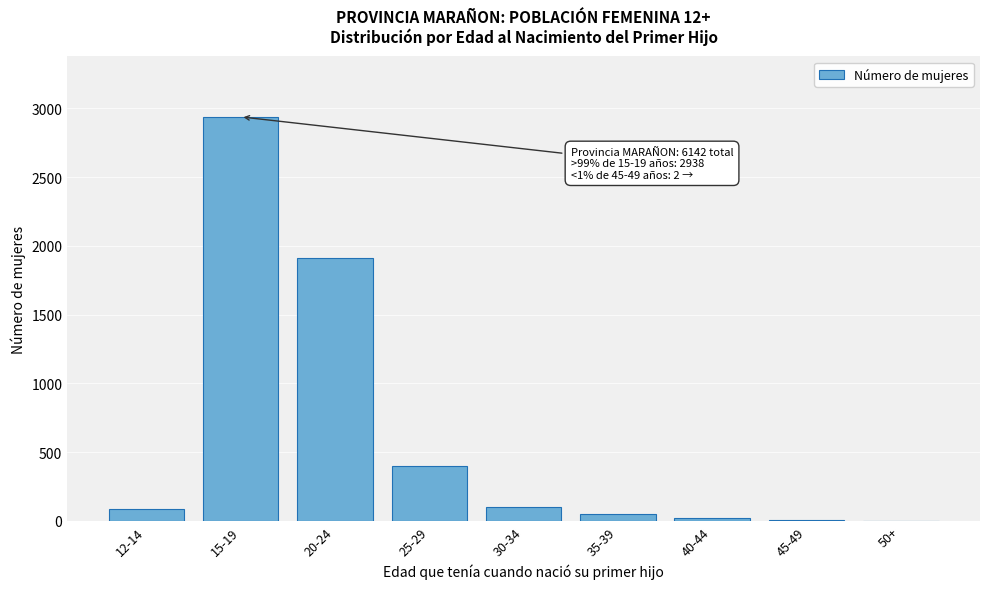

Which has a higher value, 50+ or 12-14?

12-14